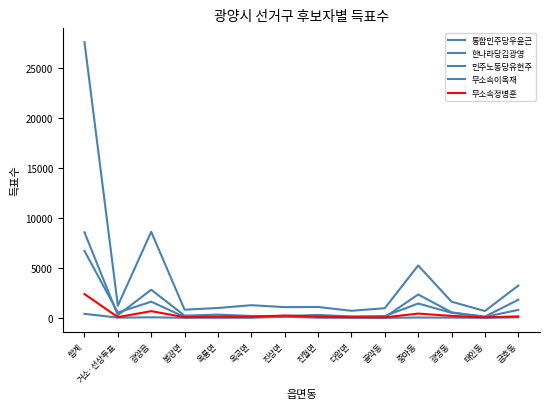

Which label corresponds to the largest value in the chart?

합계